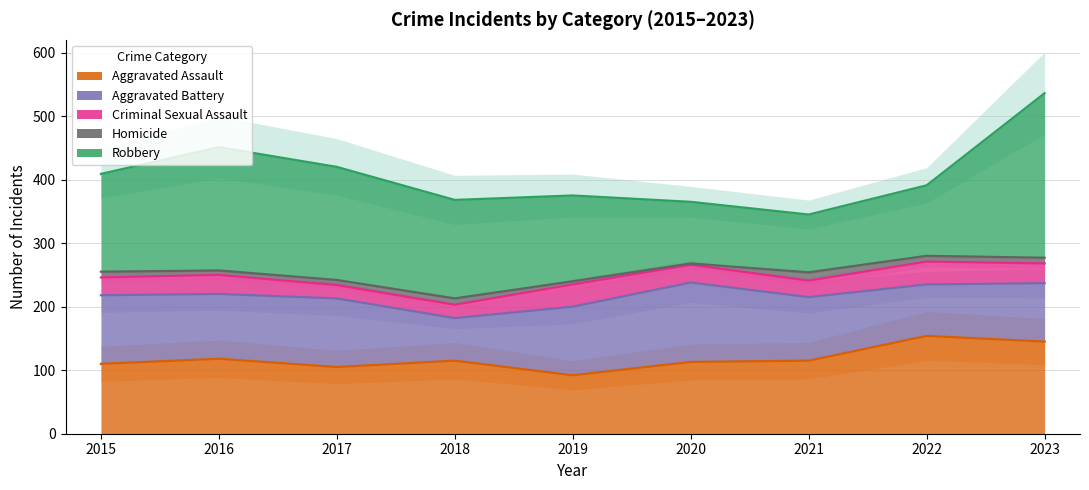

Rank the series at 2018 from lowest to highest value.

Homicide, Criminal Sexual Assault, Aggravated Battery, Aggravated Assault, Robbery